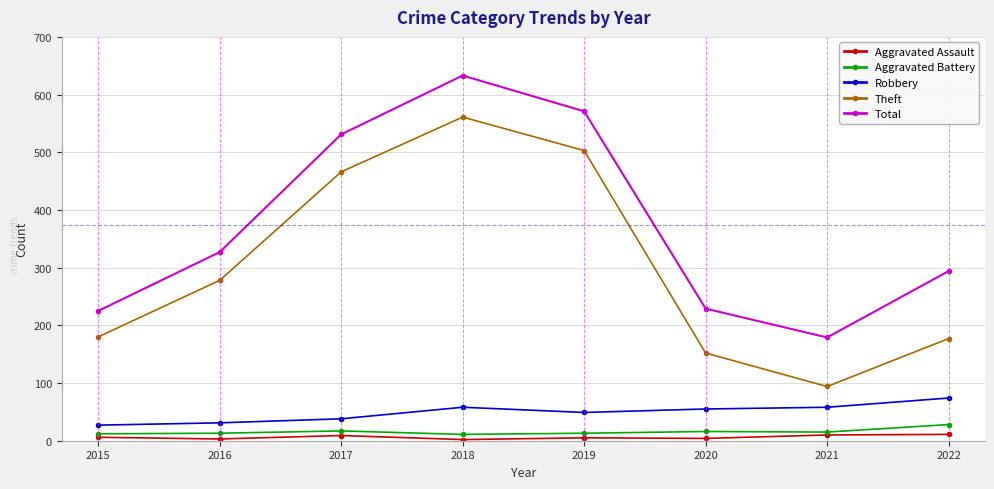

True or false: Aggravated Assault and Theft intersect in this chart.

False